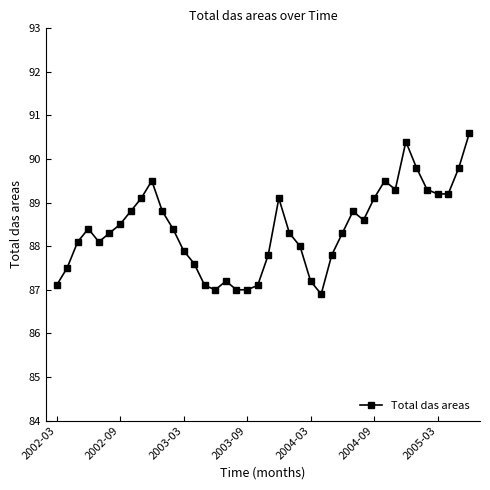

What is the smallest value displayed?

86.9